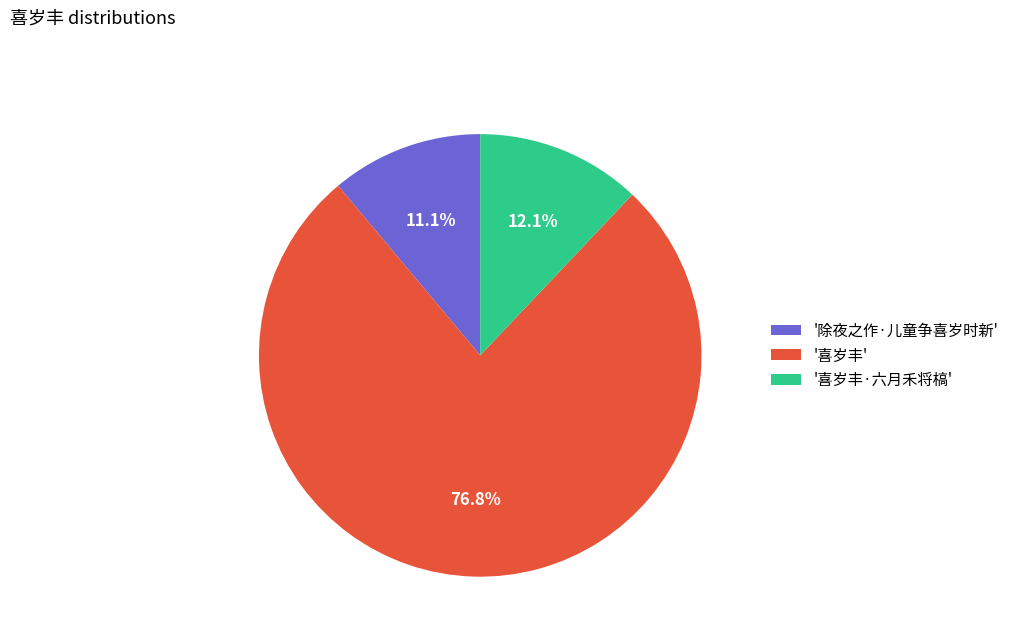

What is the ratio of the value at '除夜之作·儿童争喜岁时新' to the value at '喜岁丰·六月禾将槁'?

0.9